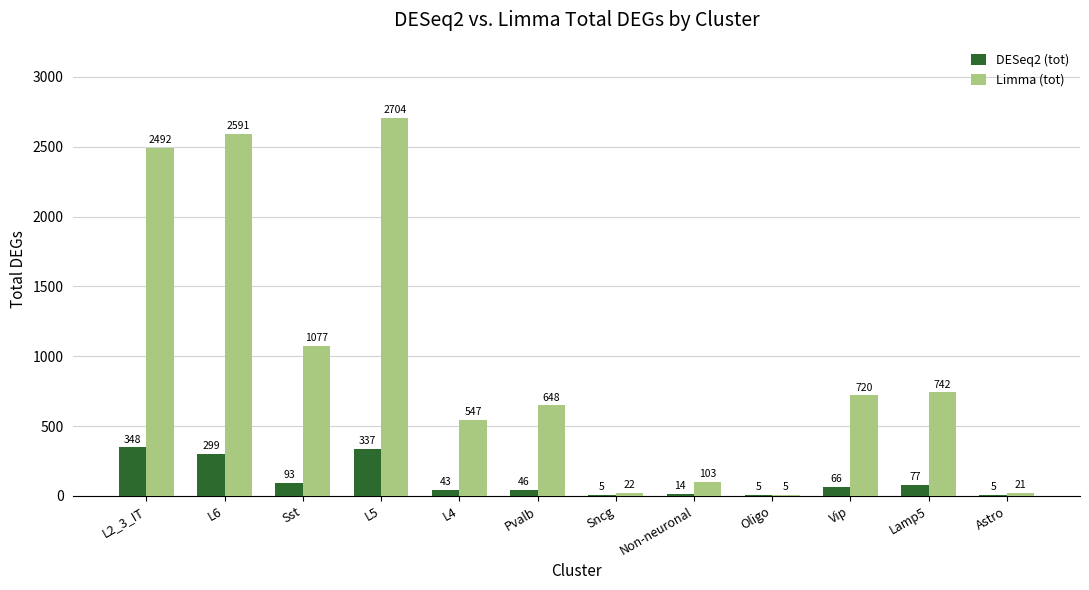

At which category is the sum across all series the highest?

L5